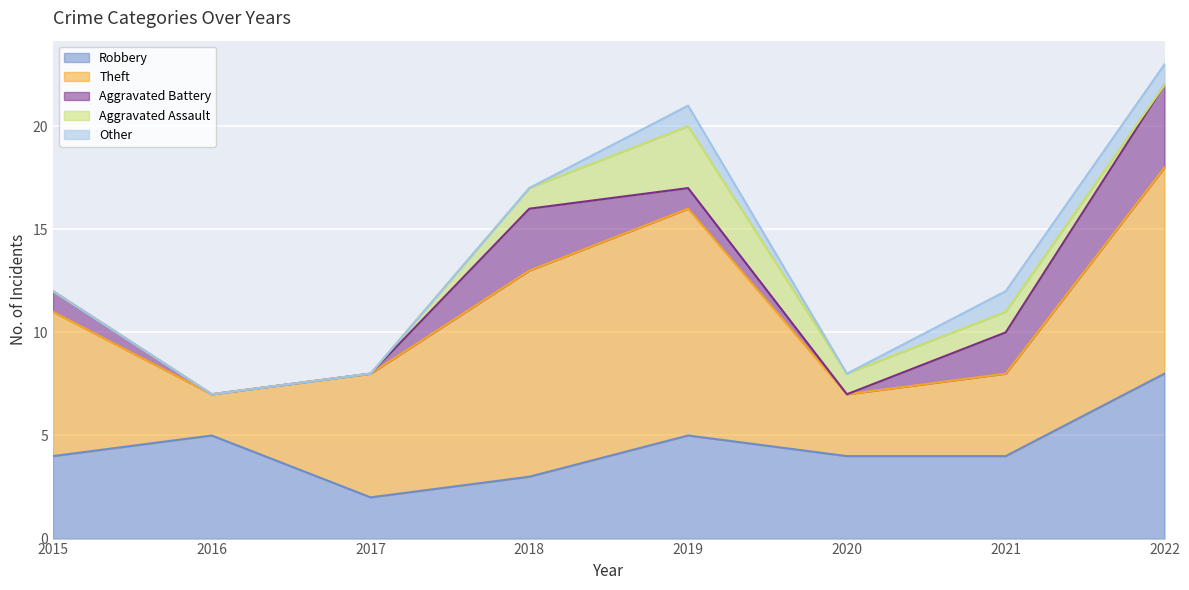

How many interior local valleys does the Aggravated Battery series have?

1